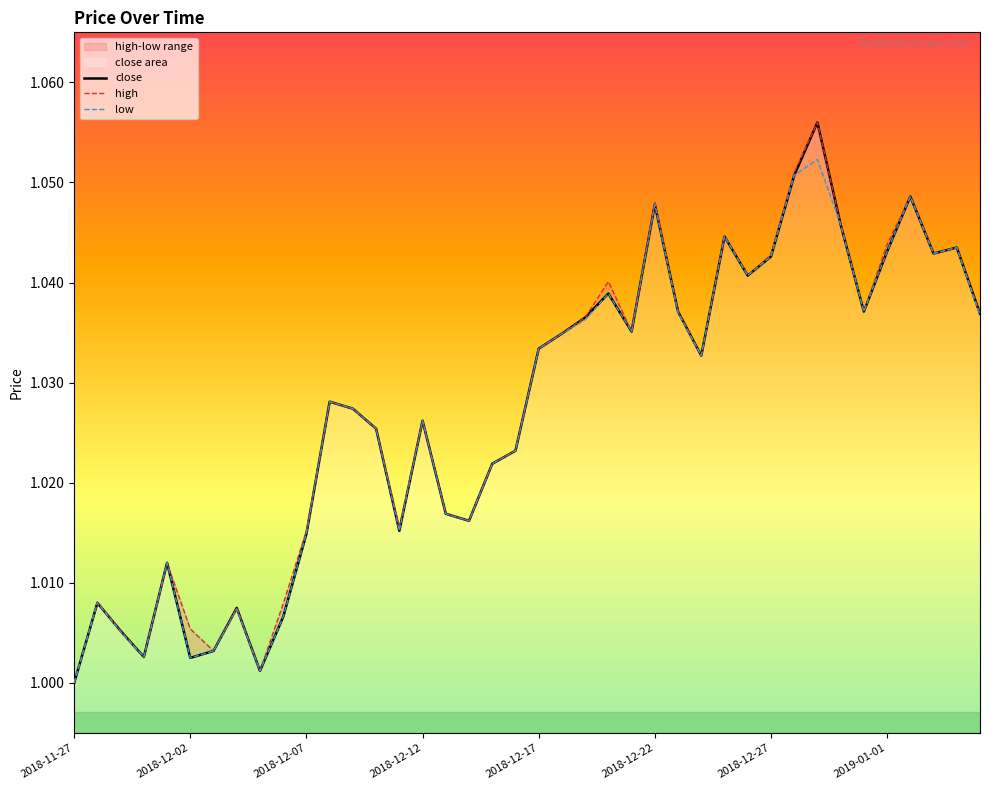

At which label is high closest to 1?

2018-11-27